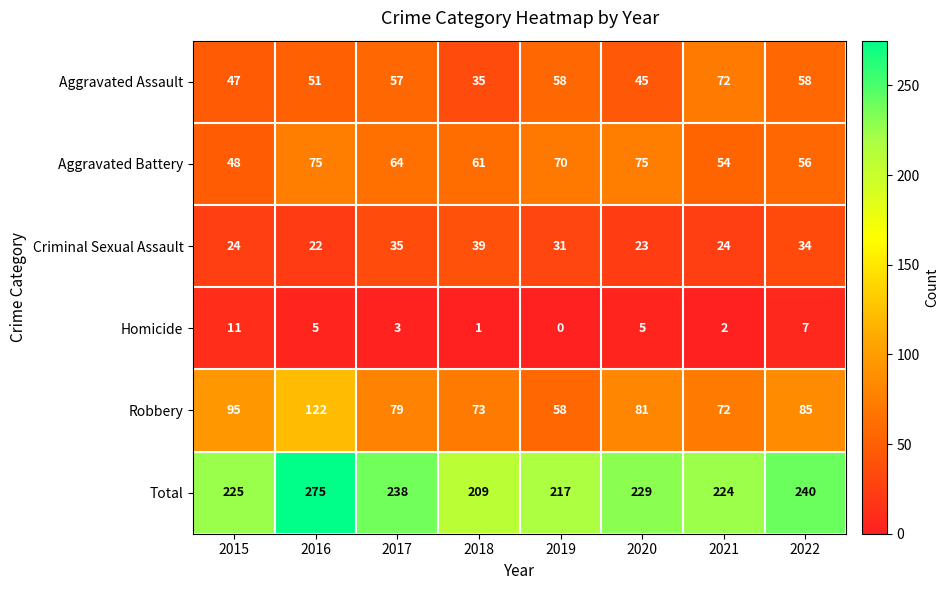

What value does the Aggravated Battery series have at 2019, to the nearest 10?

70